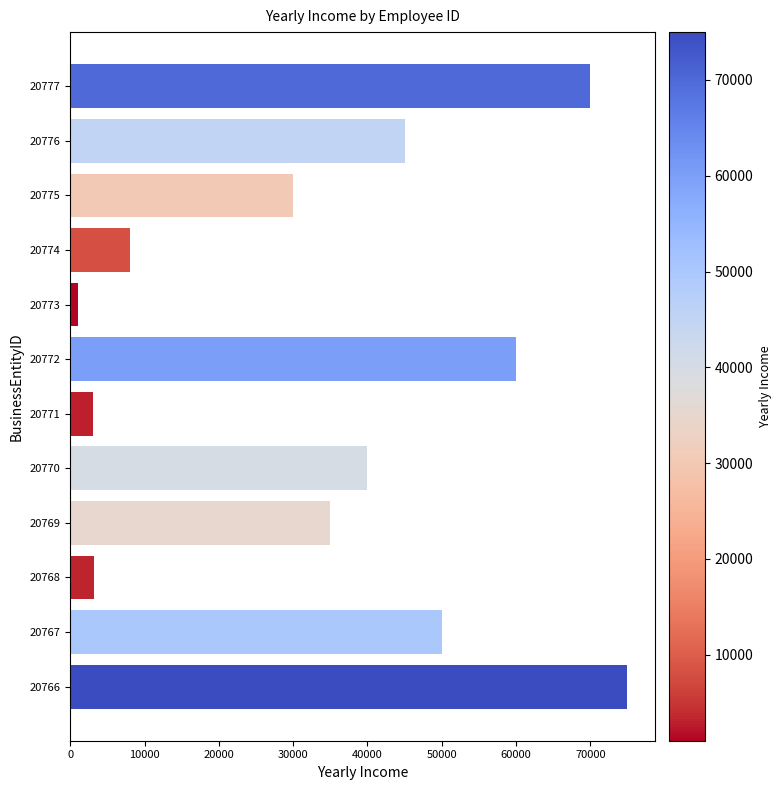

Which label corresponds to the smallest value in the chart?

20773